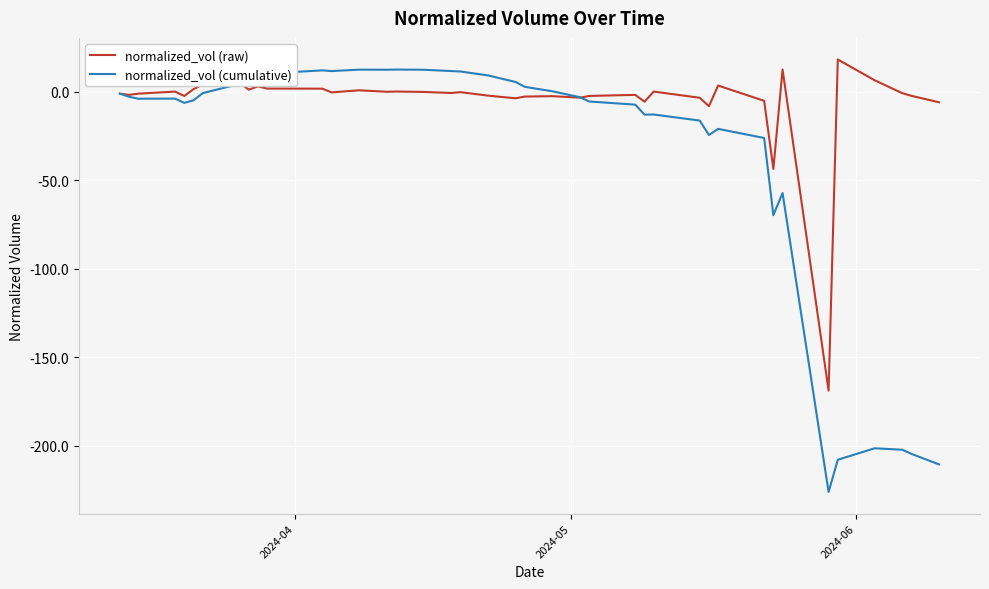

List the series in order of their overall mean, highest first.

normalized_vol (raw), normalized_vol (cumulative)